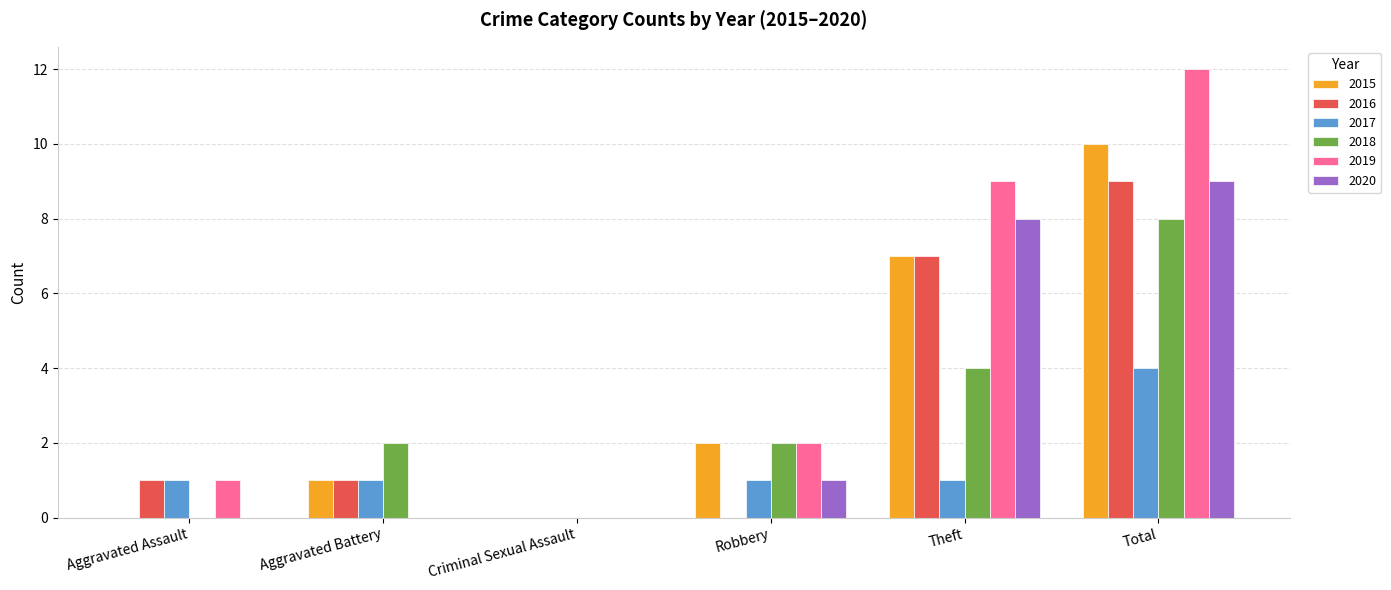

What is the highest value of the 2019 series?

12